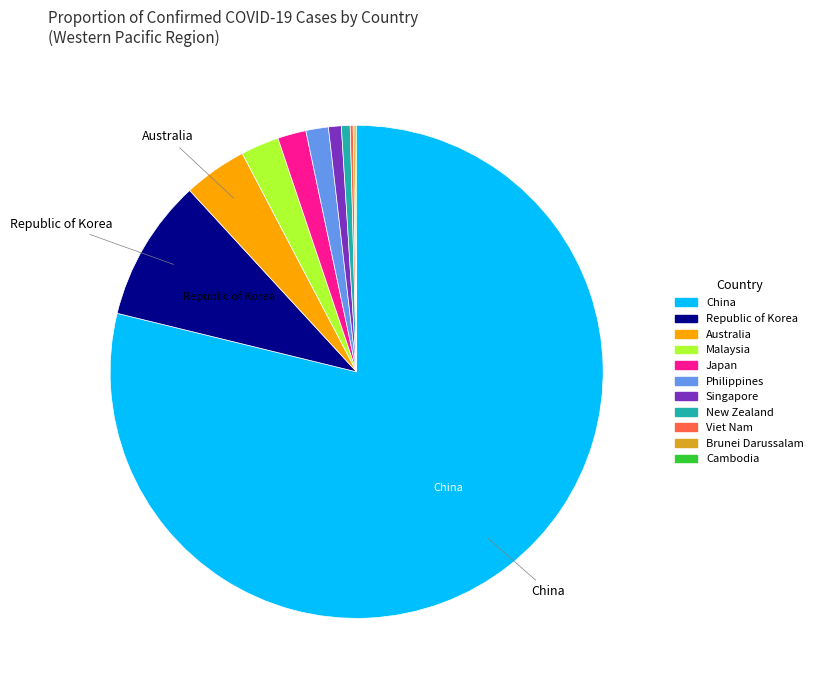

Combined, do Philippines and Australia account for over 50%?

No